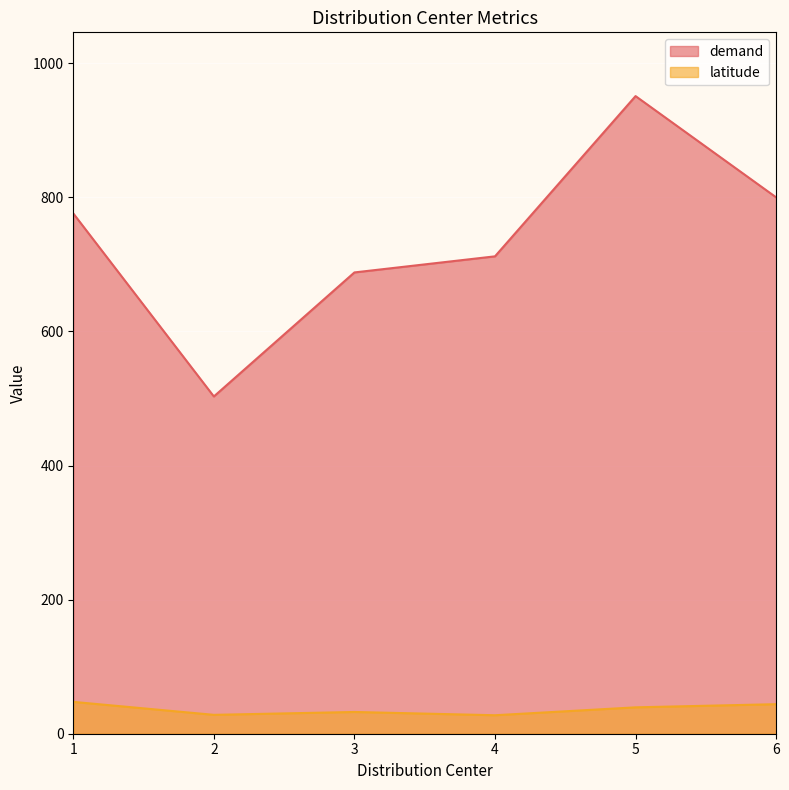

What is the value of the latitude point at the 2nd from the left?

28.2